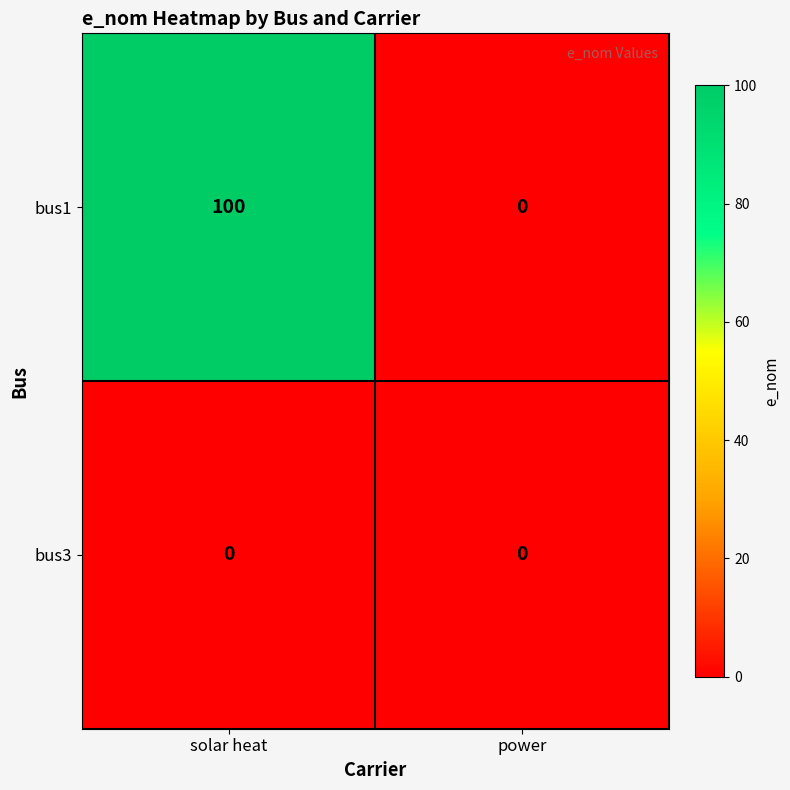

Reading right to left, transcribe all the data shown in this chart.

bus1: power=0	solar heat=100
bus3: power=0	solar heat=0